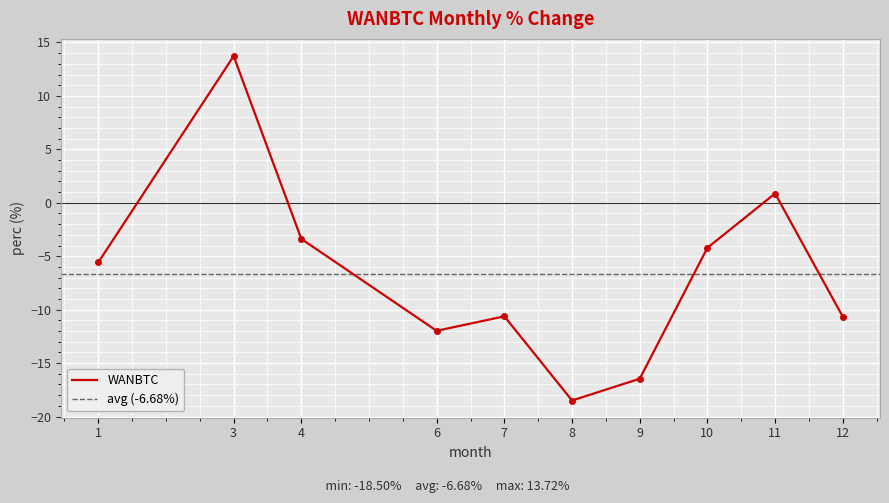

What is the difference between the values at 9 and 8?

2.0